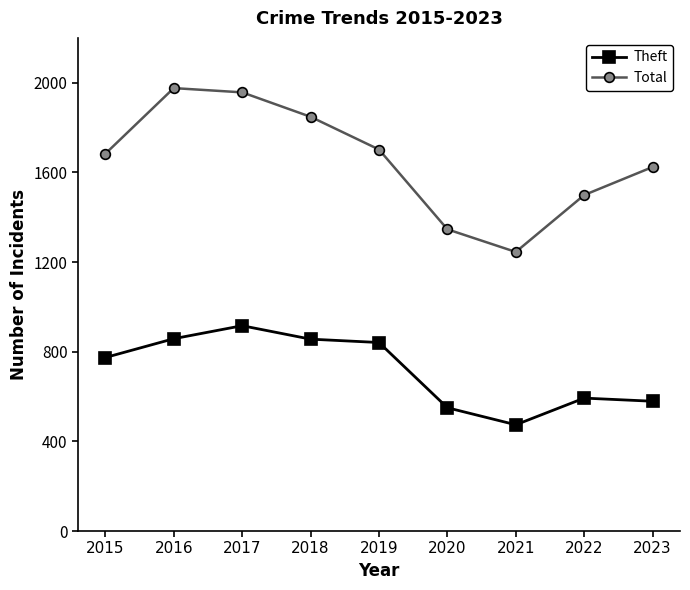

How many values in the Total series are below 1683?

4